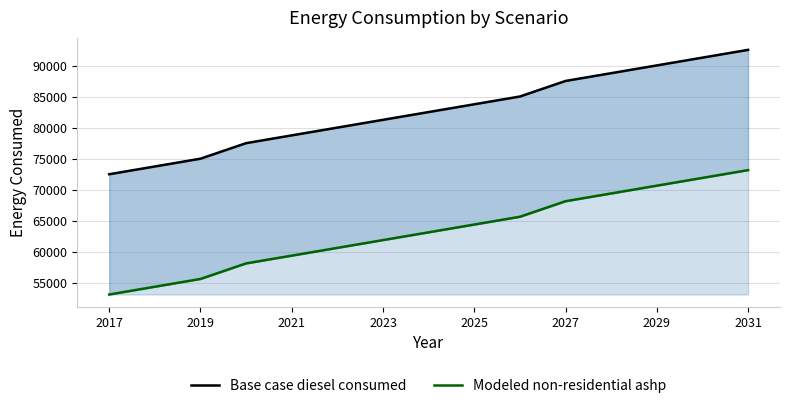

True or false: Base case diesel consumed has a value of 48091.0 at 2025.

False